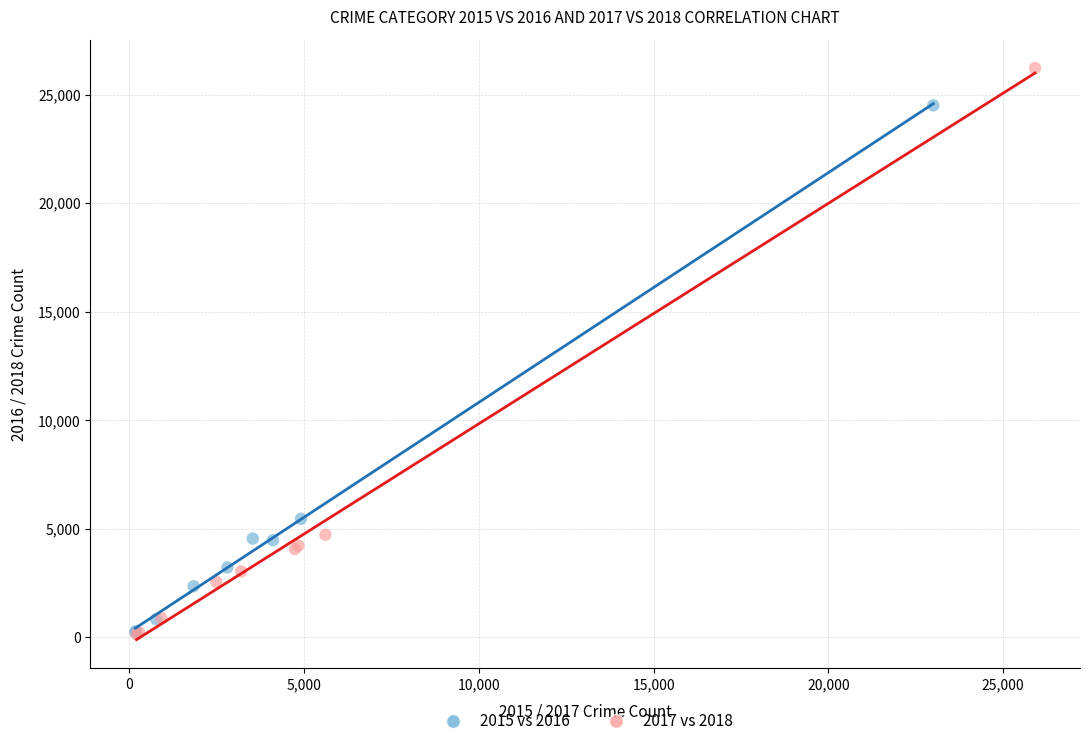

Which series contains the highest Y value?

2017 vs 2018